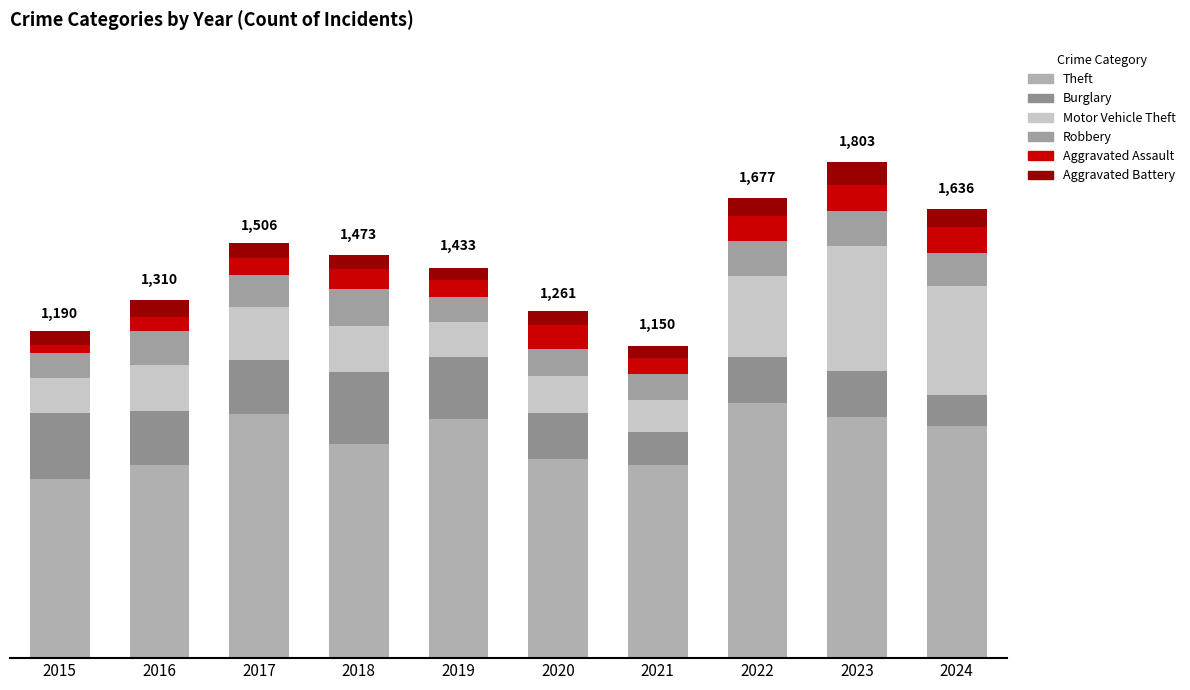

Rank the series by their maximum value, from highest to lowest.

Theft, Motor Vehicle Theft, Burglary, Robbery, Aggravated Assault, Aggravated Battery